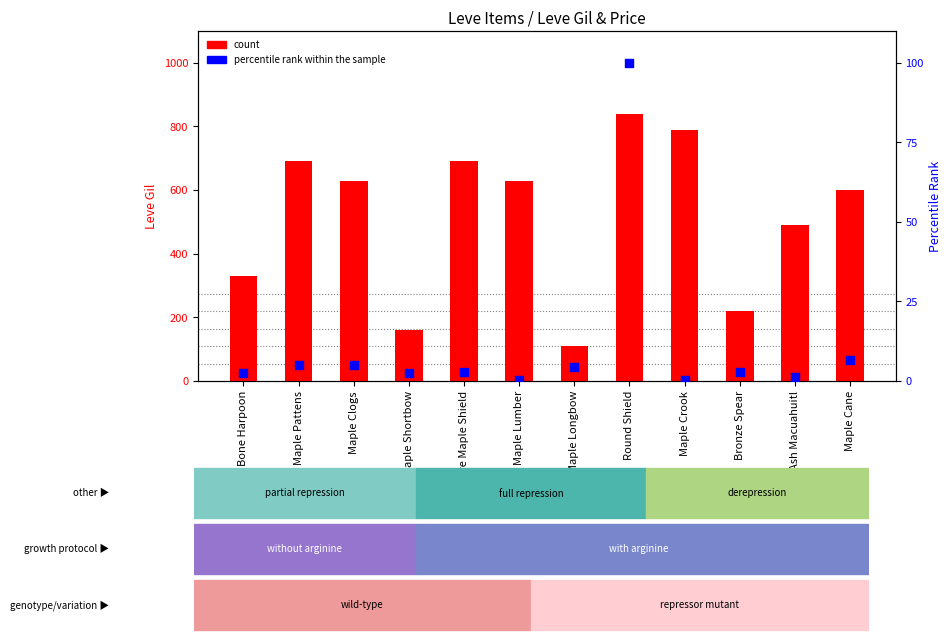

Which series reaches the minimum Y coordinate?

percentile rank within the sample